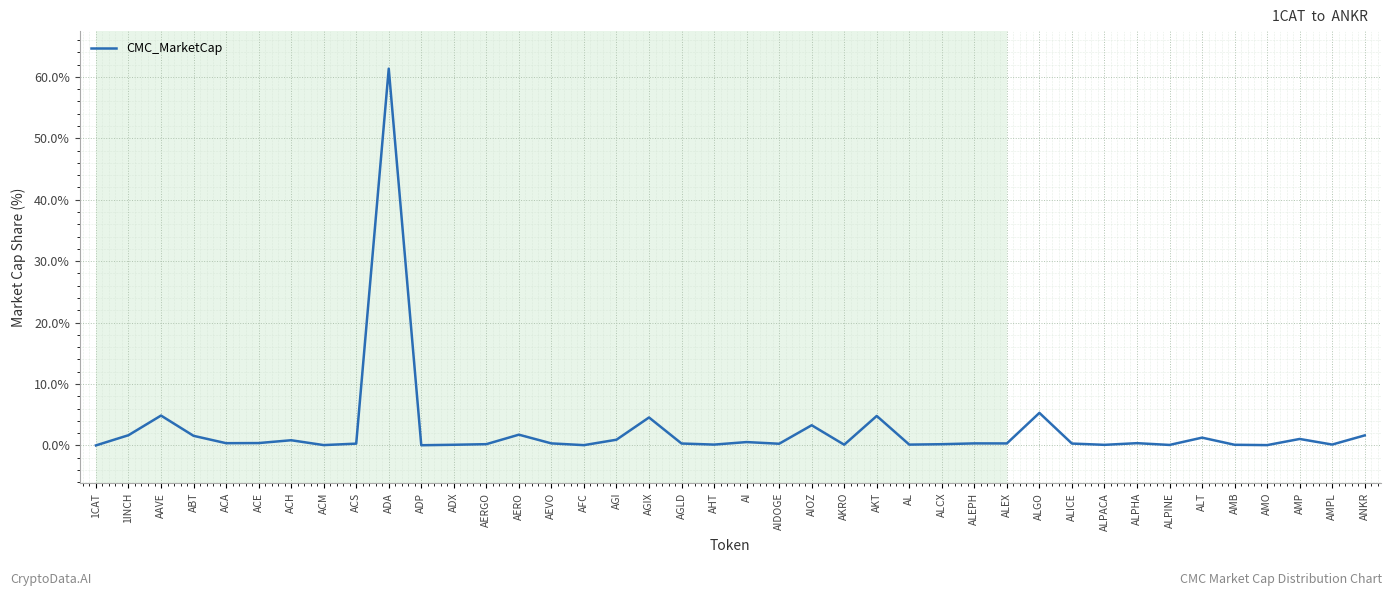

What is the change in value from ACE to AKRO?

-0.3